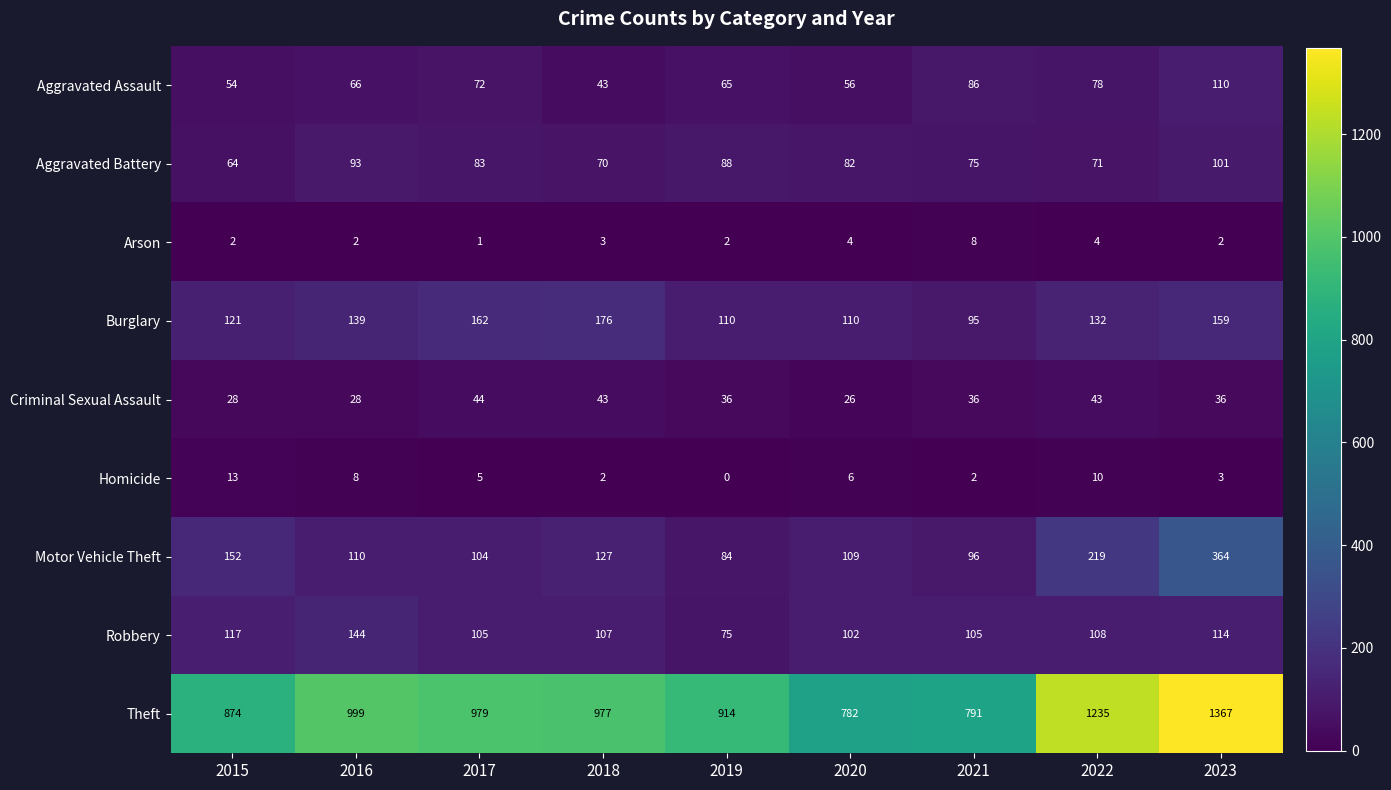

How many distinct data groups are displayed?

9